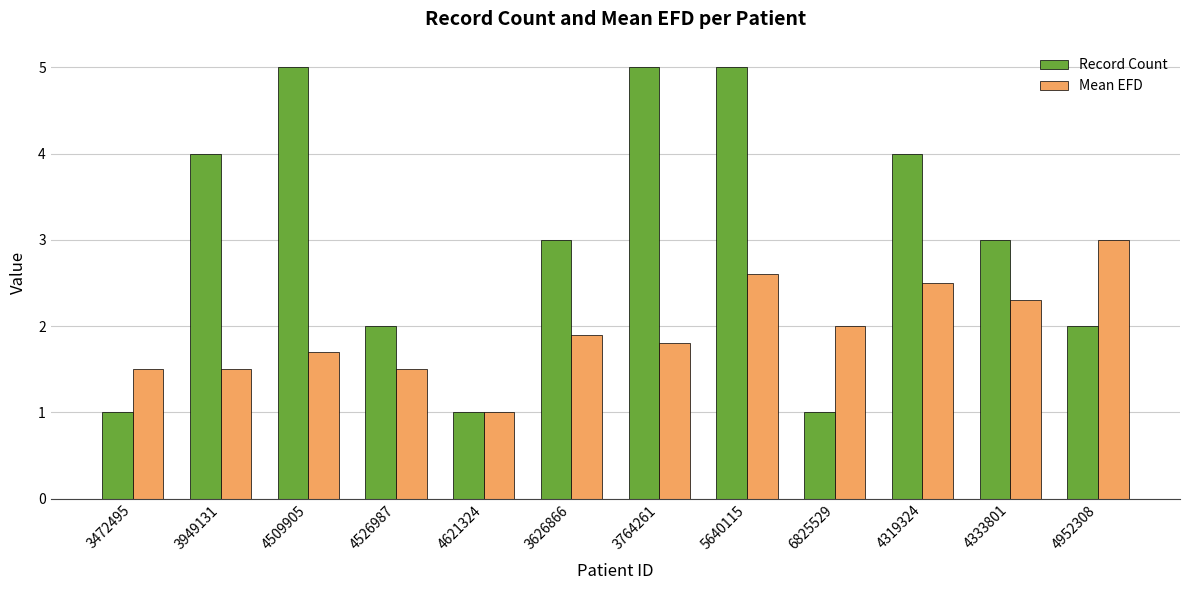

At which label is Mean EFD closest to 2?

6825529